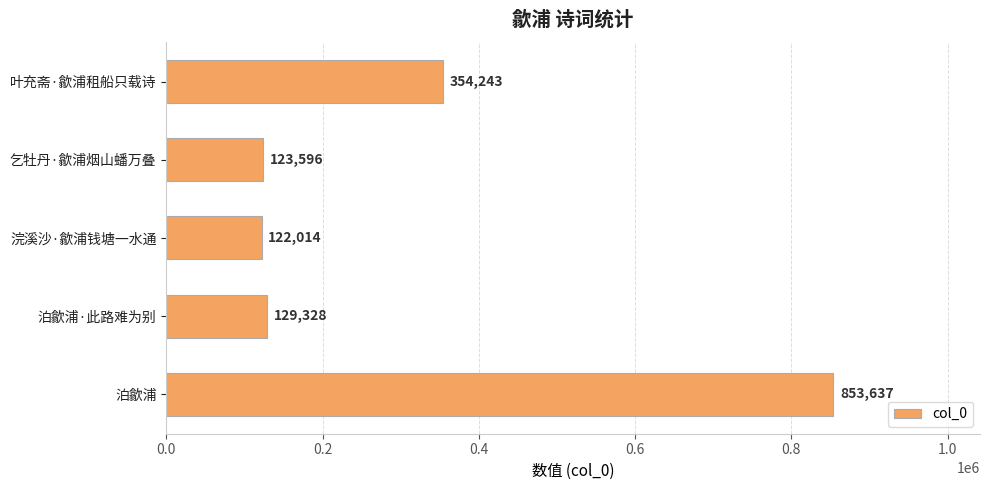

How many bars are there in total?

5